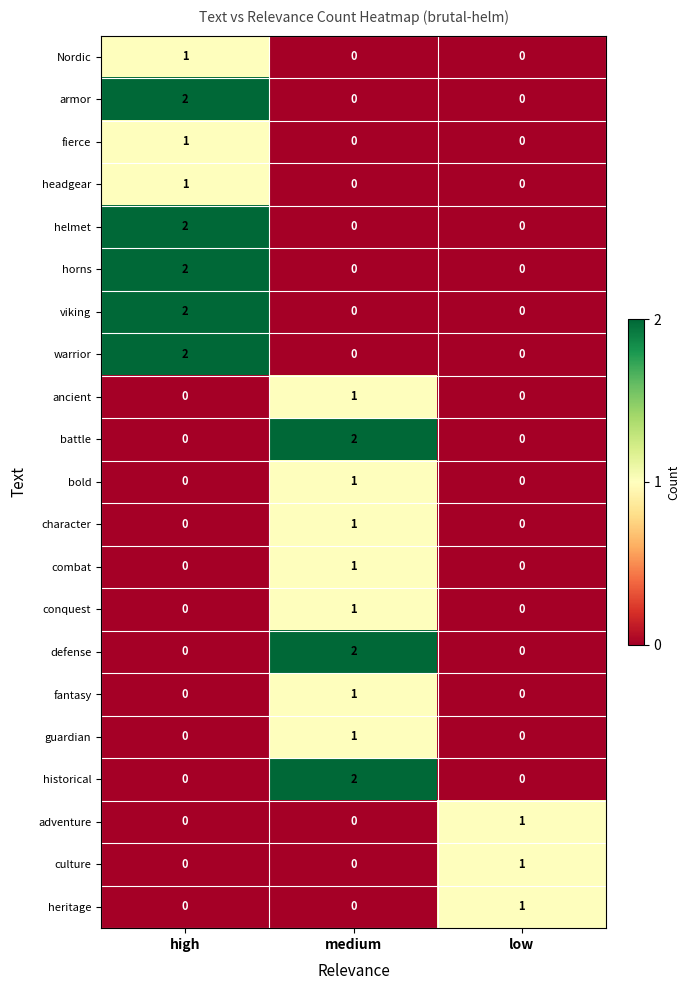

At how many categories does at least one series exceed 0?

3